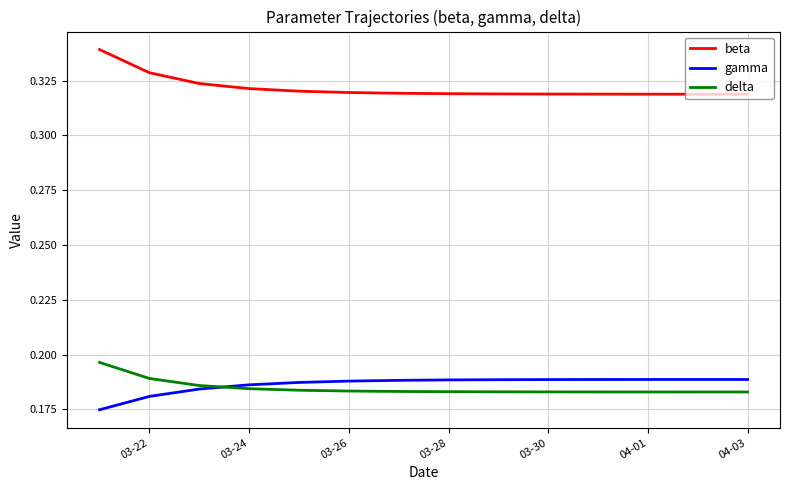

True or false: beta and delta intersect in this chart.

False